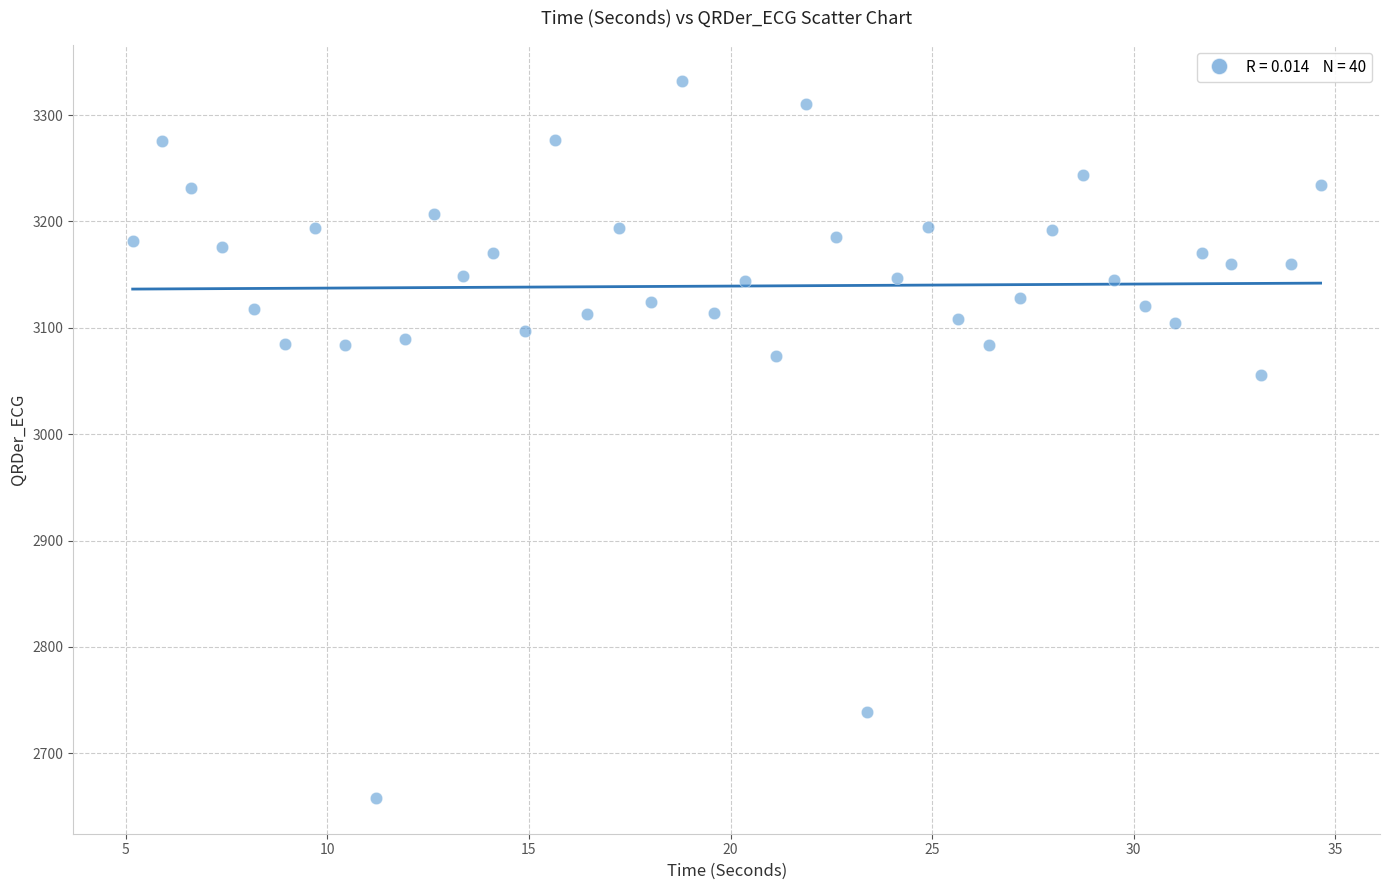

What Y value in the scatter plot is closest to 2995?

3055.8